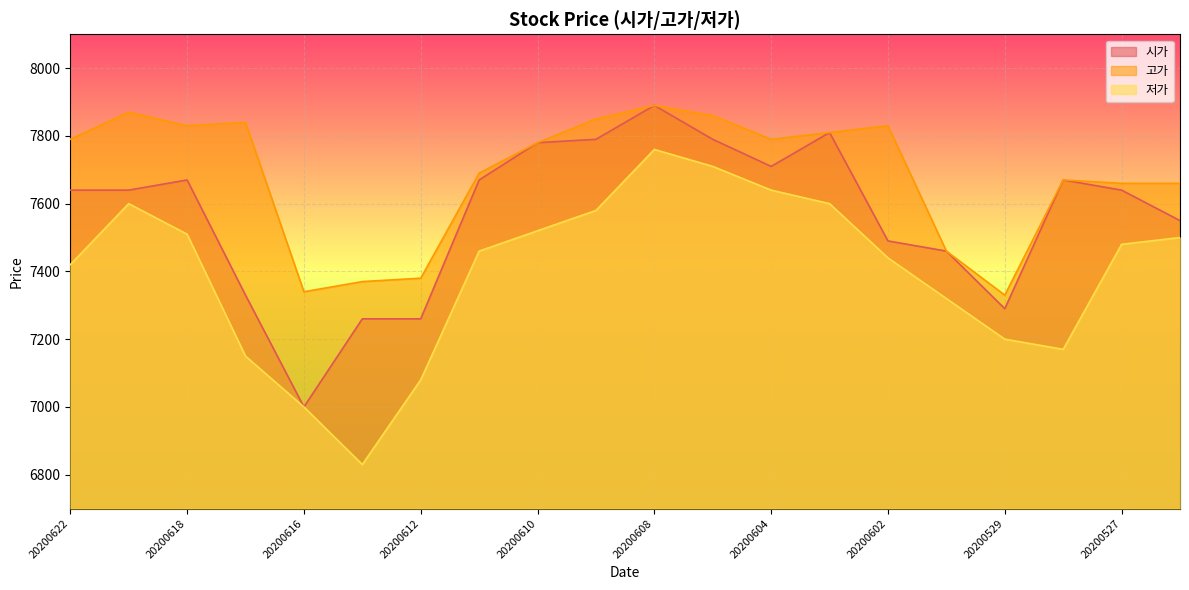

At how many categories does at least one series exceed 7524?

15